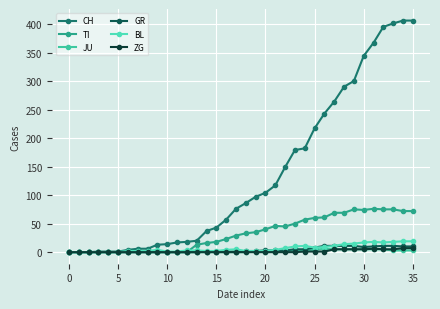

Does the chart have visible grid lines?

Yes